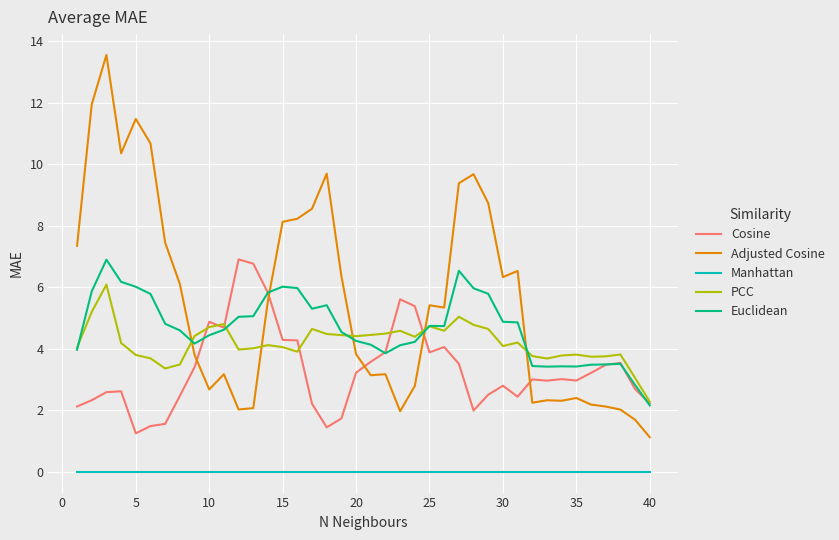

Which series has the largest total across all categories?

Adjusted Cosine